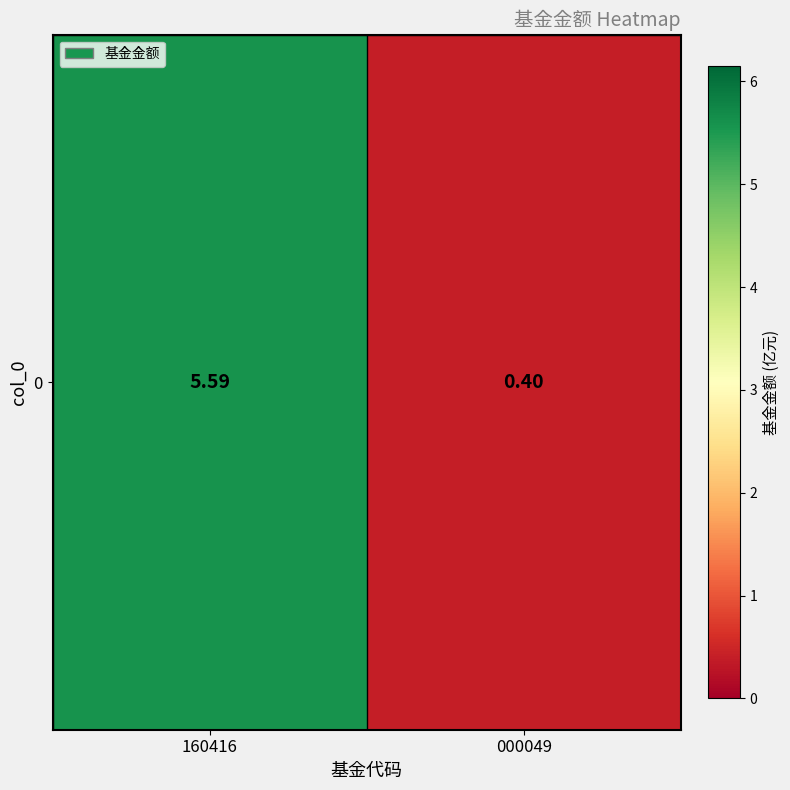

What is the greatest value displayed?

5.6